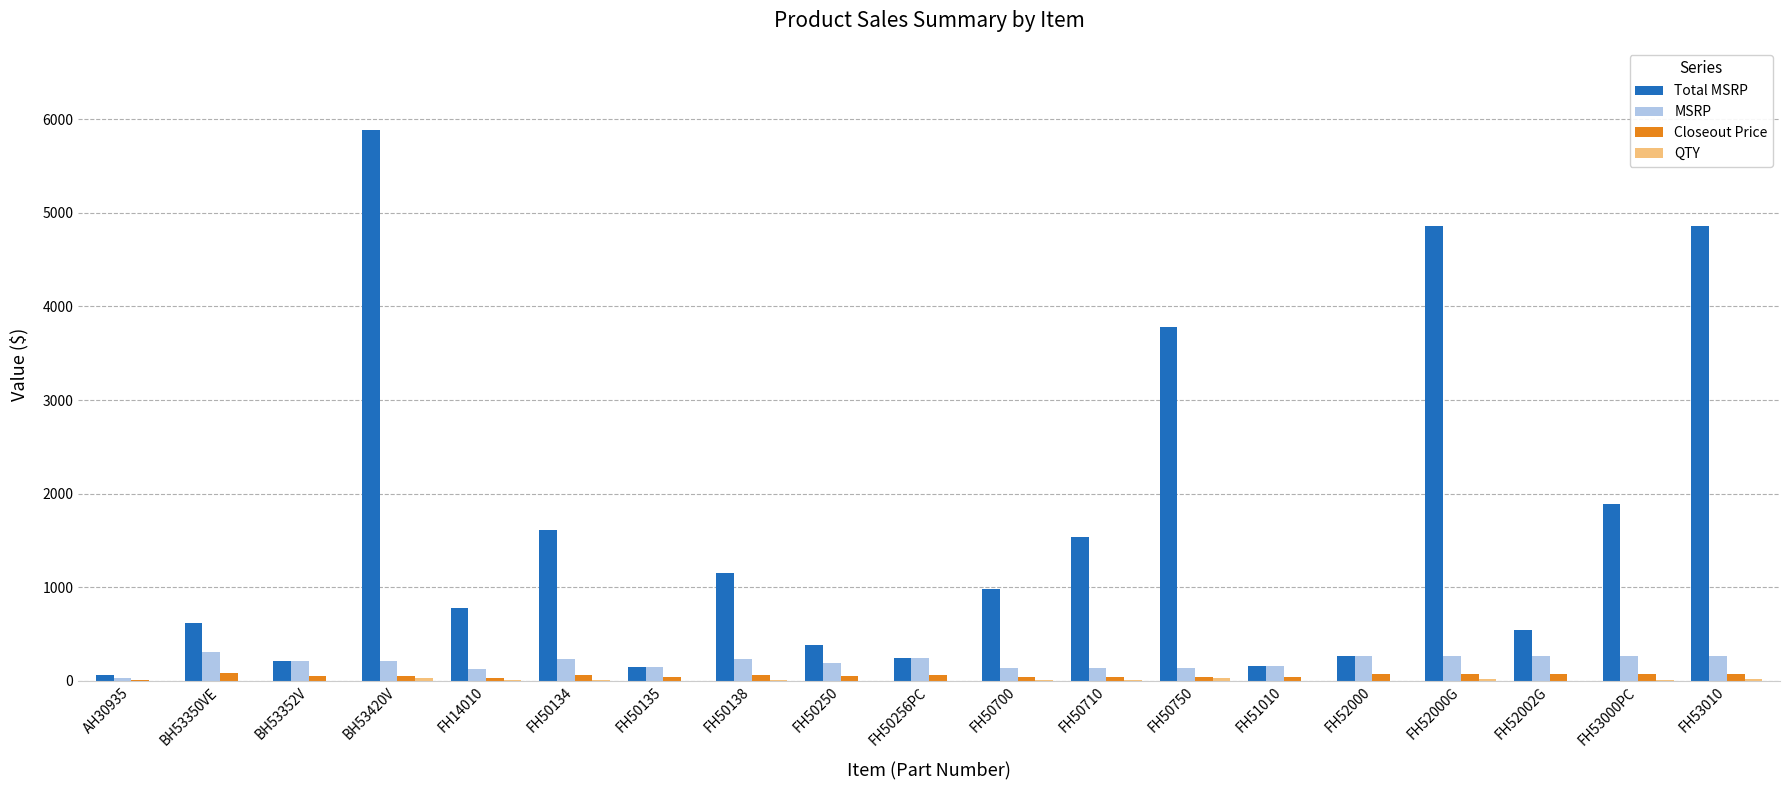

What is the greatest value displayed?

5879.7